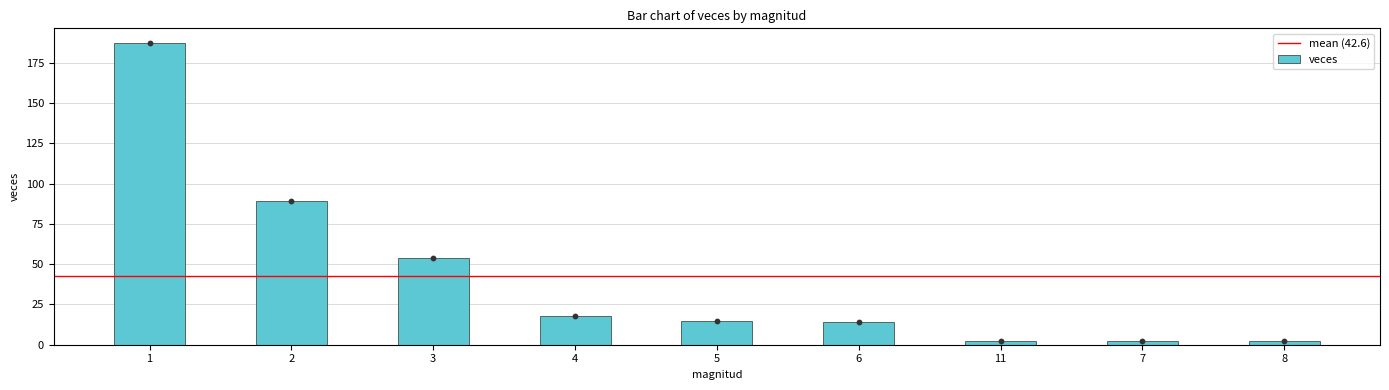

What is the ratio of the value at 5 to the value at 6?

1.1